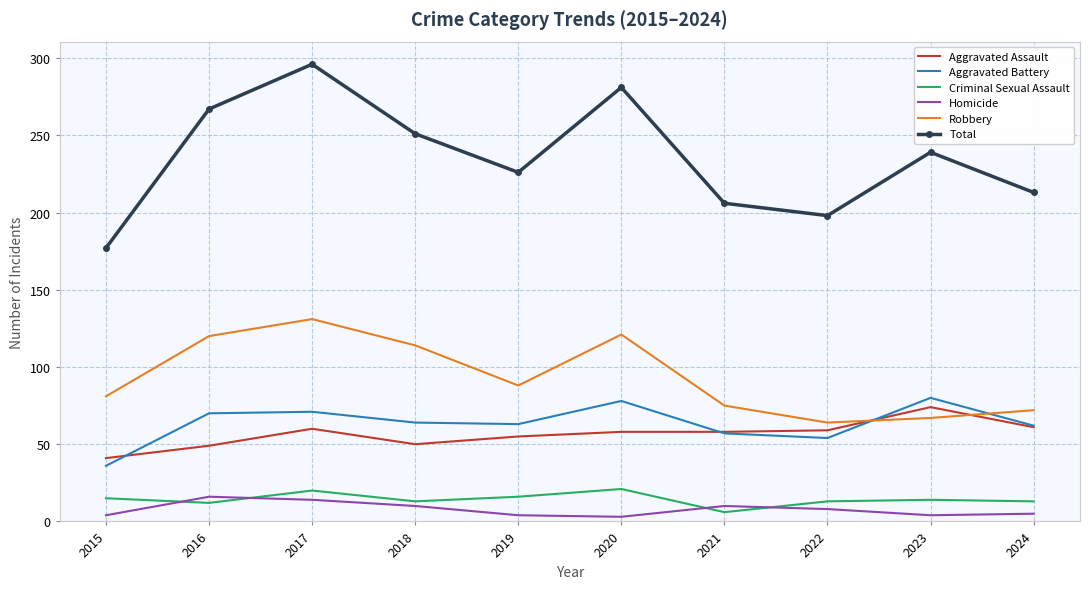

Rank the series by their maximum value, from highest to lowest.

Total, Robbery, Aggravated Battery, Aggravated Assault, Criminal Sexual Assault, Homicide